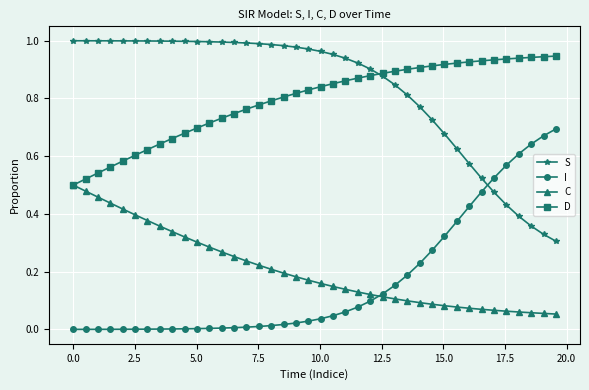

True or false: S and I intersect in this chart.

True